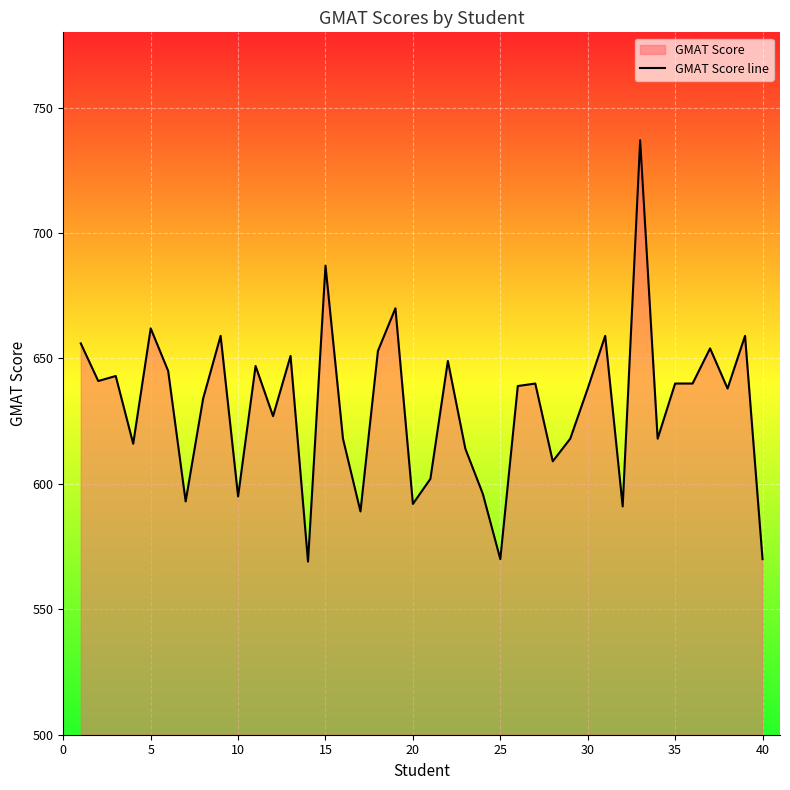

How many lines are shown in the chart?

1